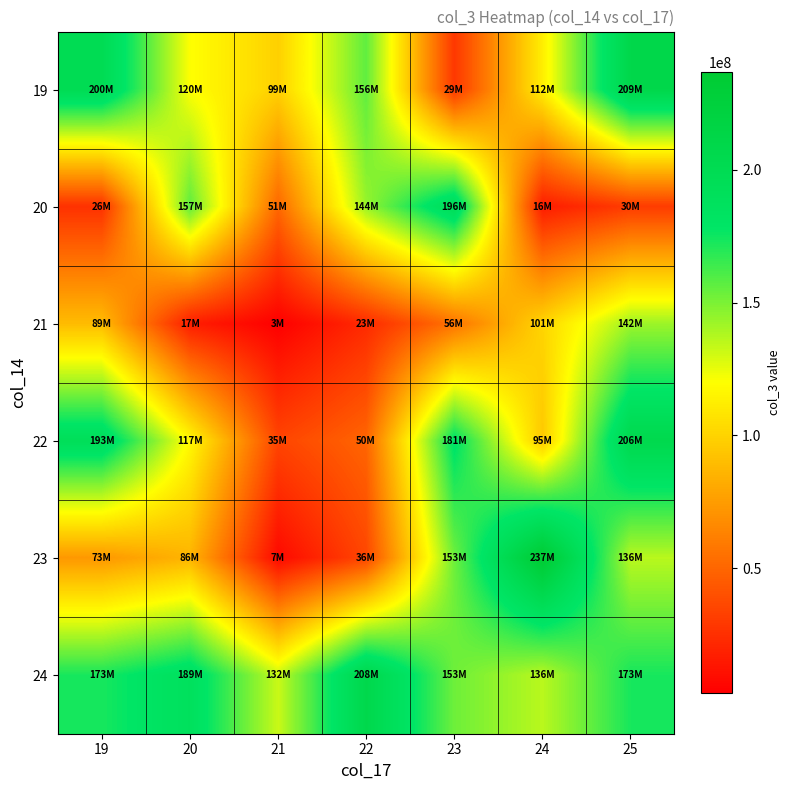

What is the greatest value displayed?

236712880